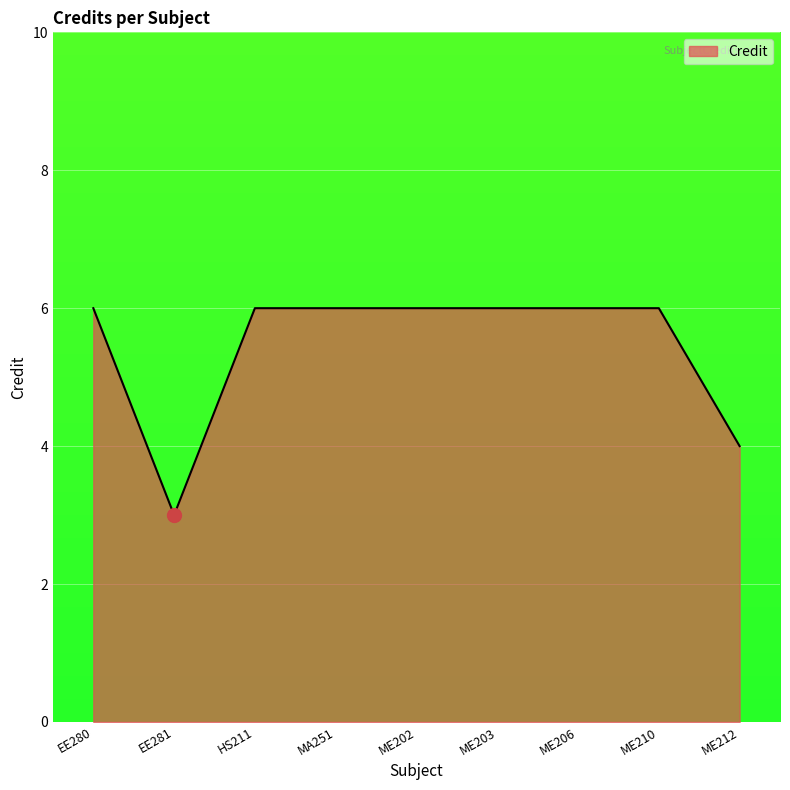

Does the chart display data point markers on the line(s)?

No